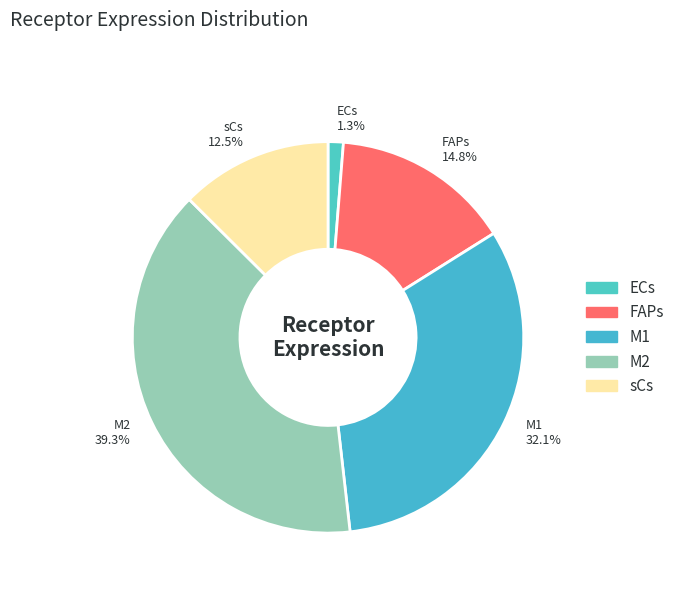

What is the largest slice in the pie chart?

M2